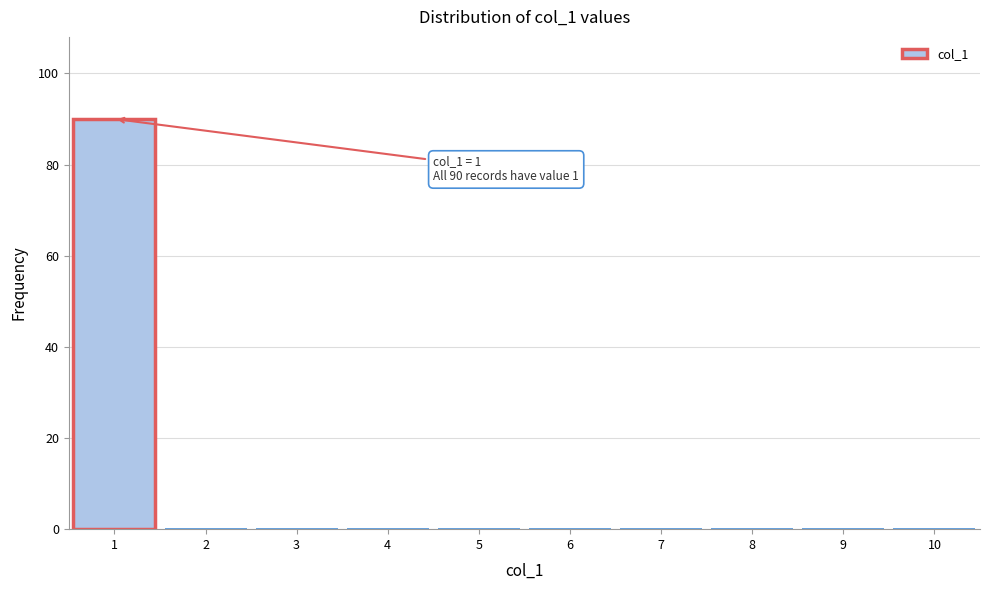

Over which range of the x-axis is the bar tallest?

0.5 to 1.5